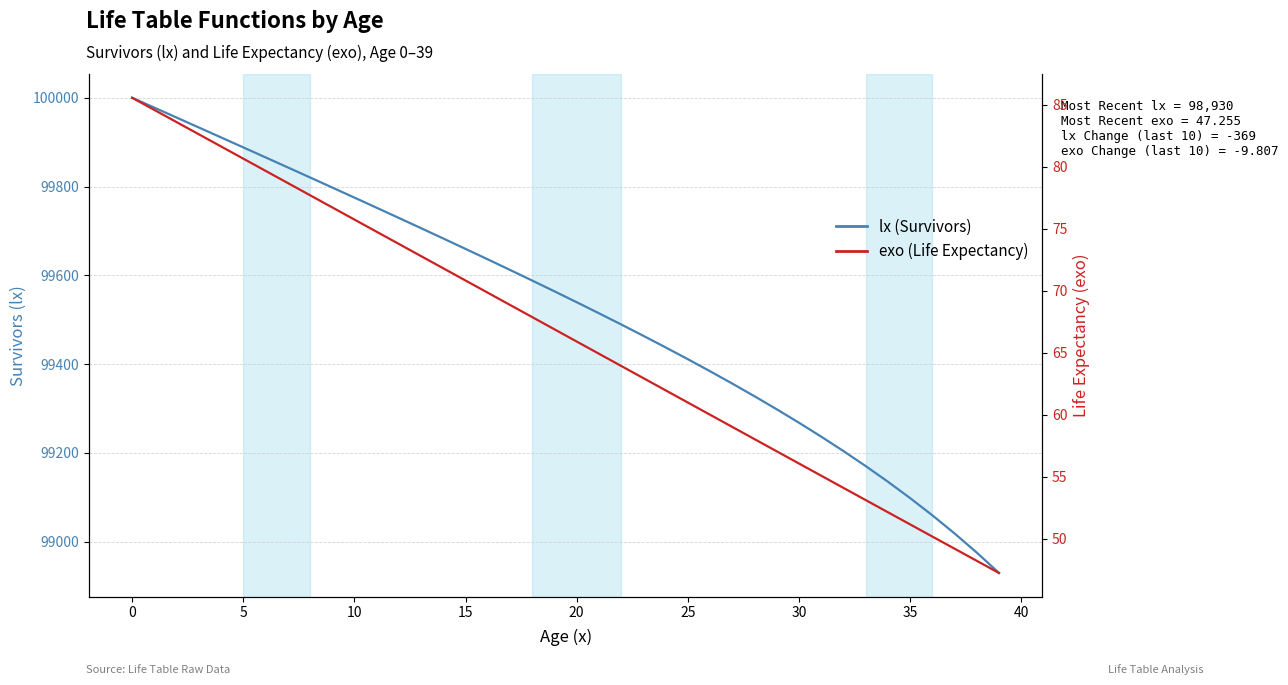

True or false: exo (Life Expectancy) has more than 1 points higher than both neighbors.

False